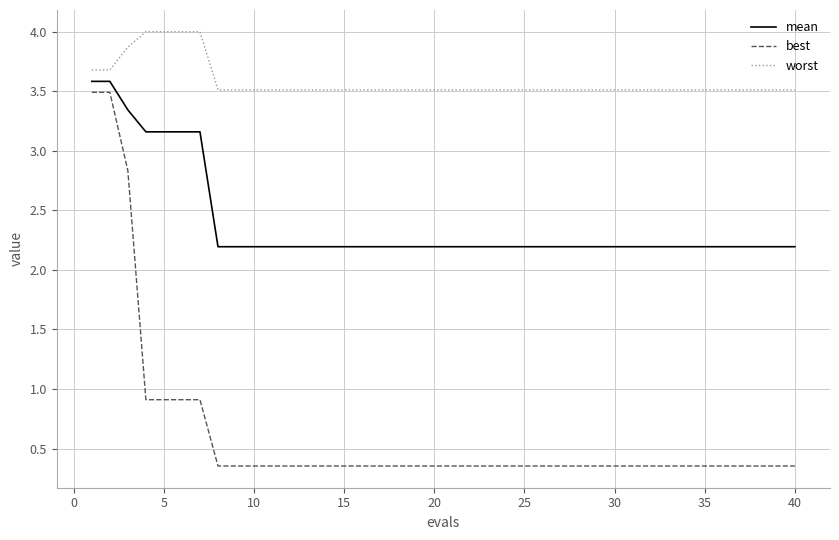

True or false: best and mean cross at least once.

False